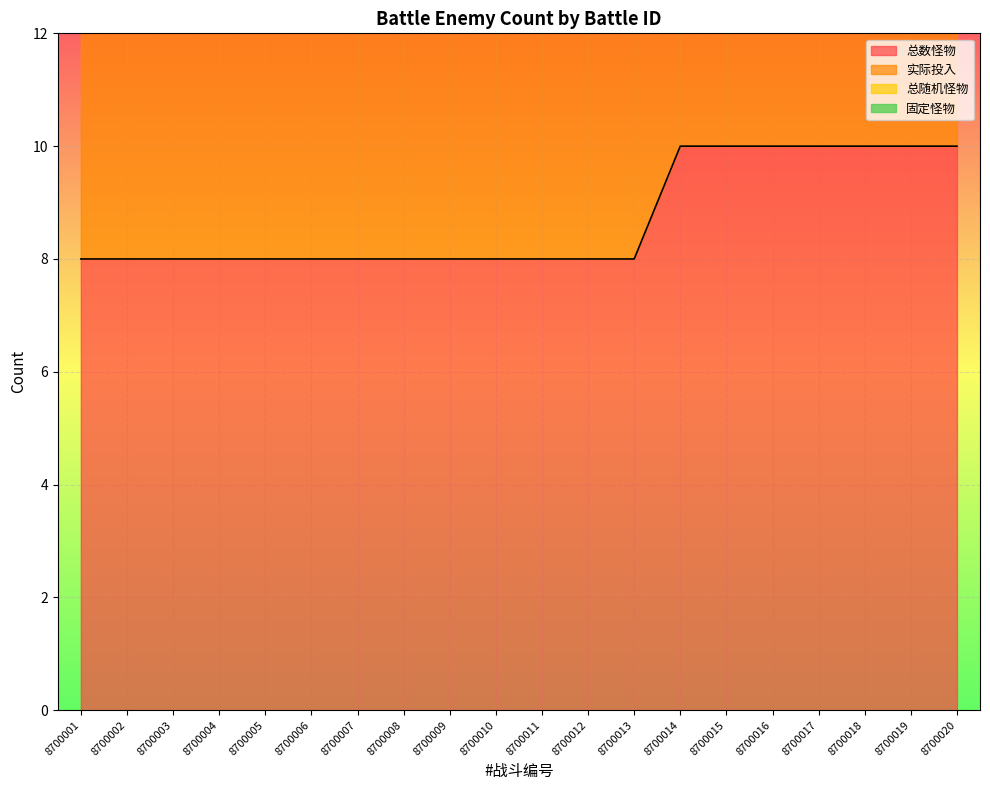

Is the value of 固定怪物 at 8700020 greater than the value of 总随机怪物 at 8700007?

Yes